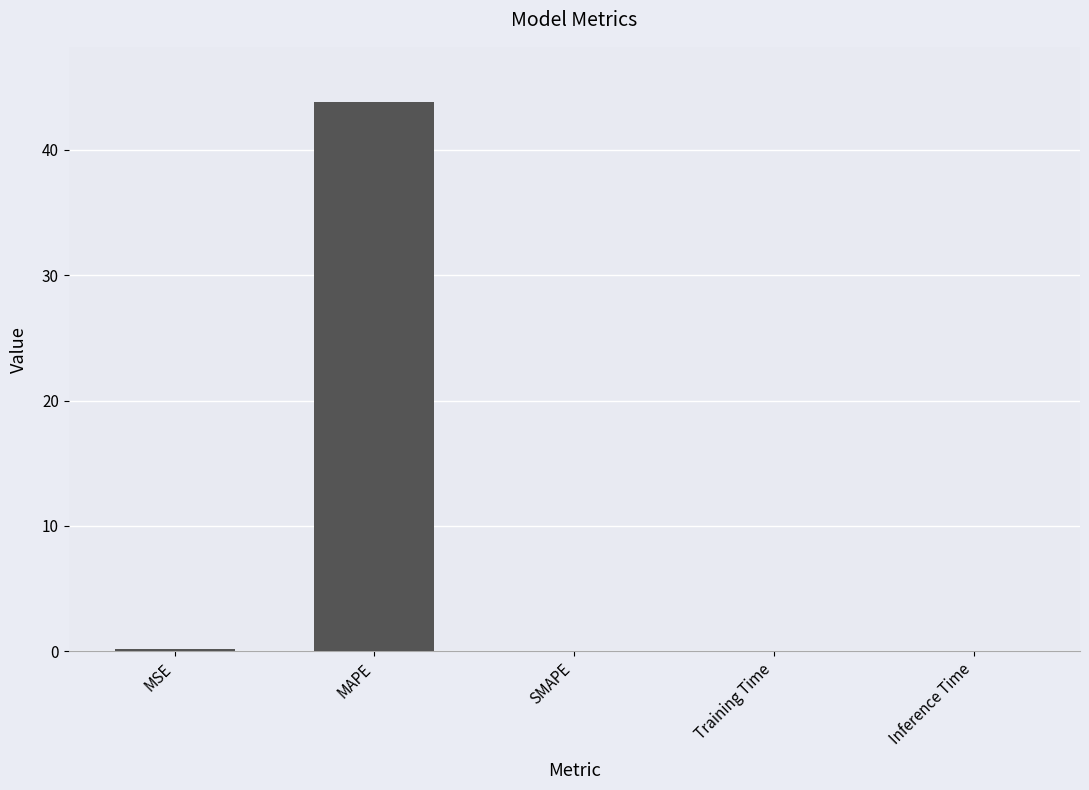

Which label corresponds to the largest value in the chart?

MAPE